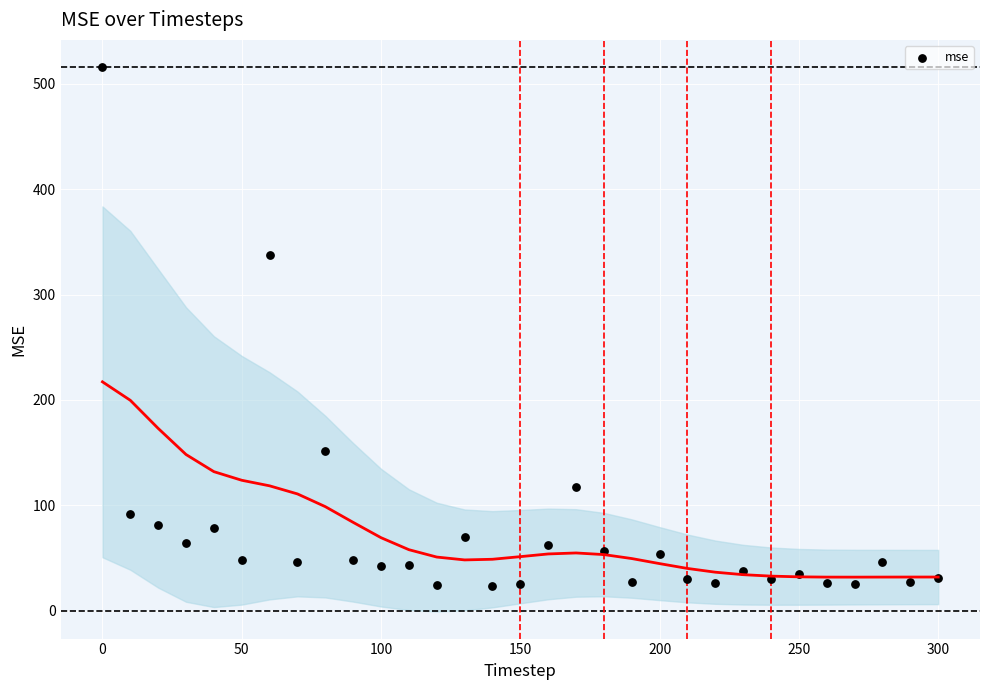

What is the range of X values (max minus min)?

300.0